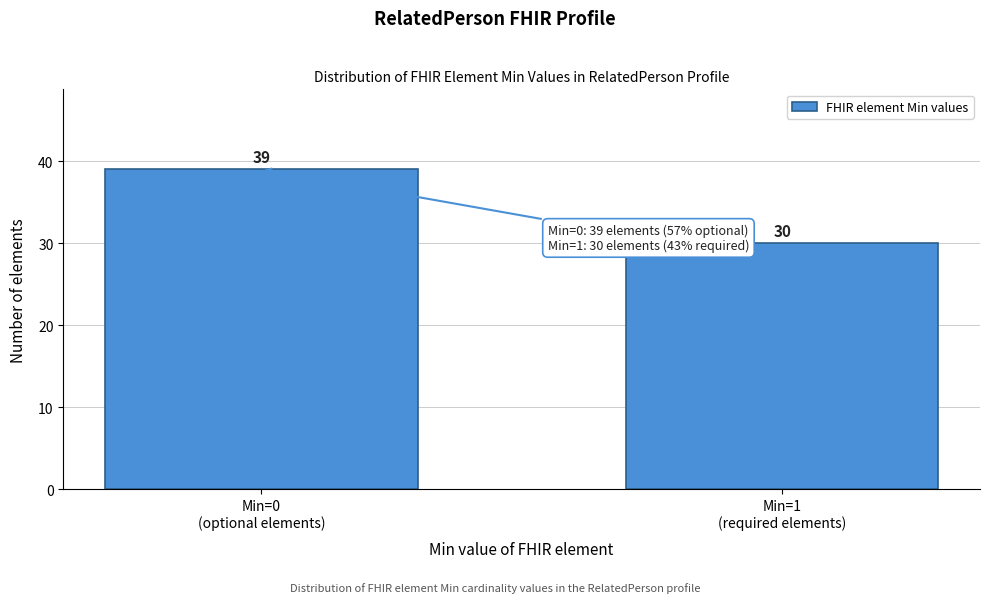

Reading left to right, what are all the values shown in this chart?

39	30